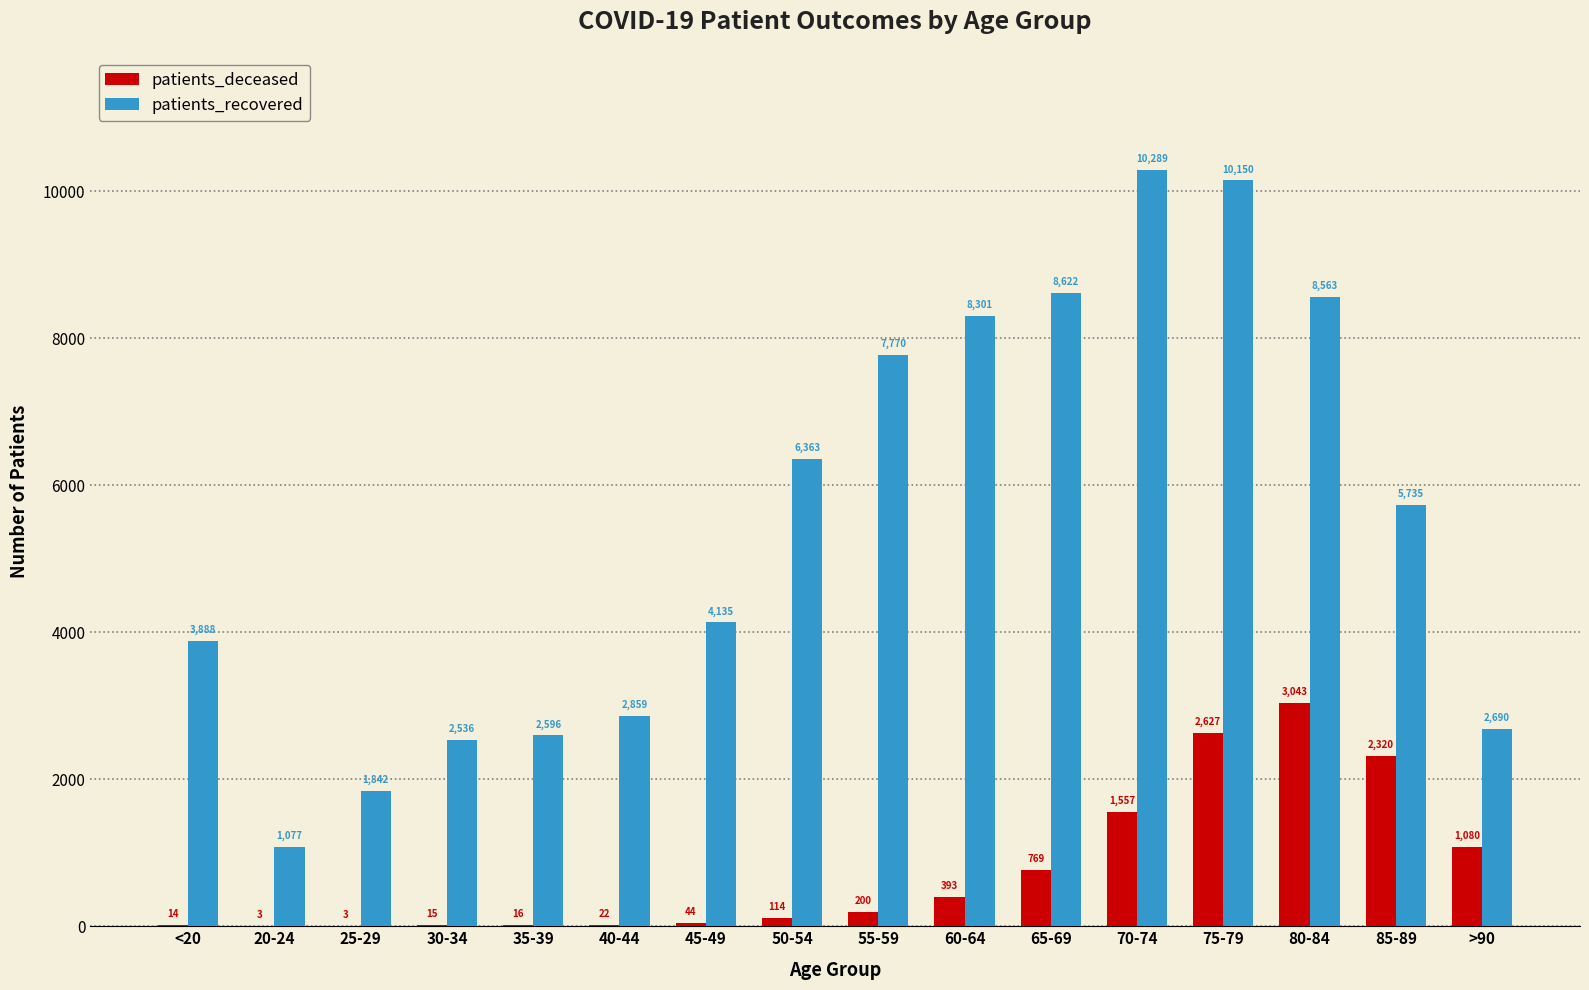

At which label does patients_recovered reach its peak?

70-74